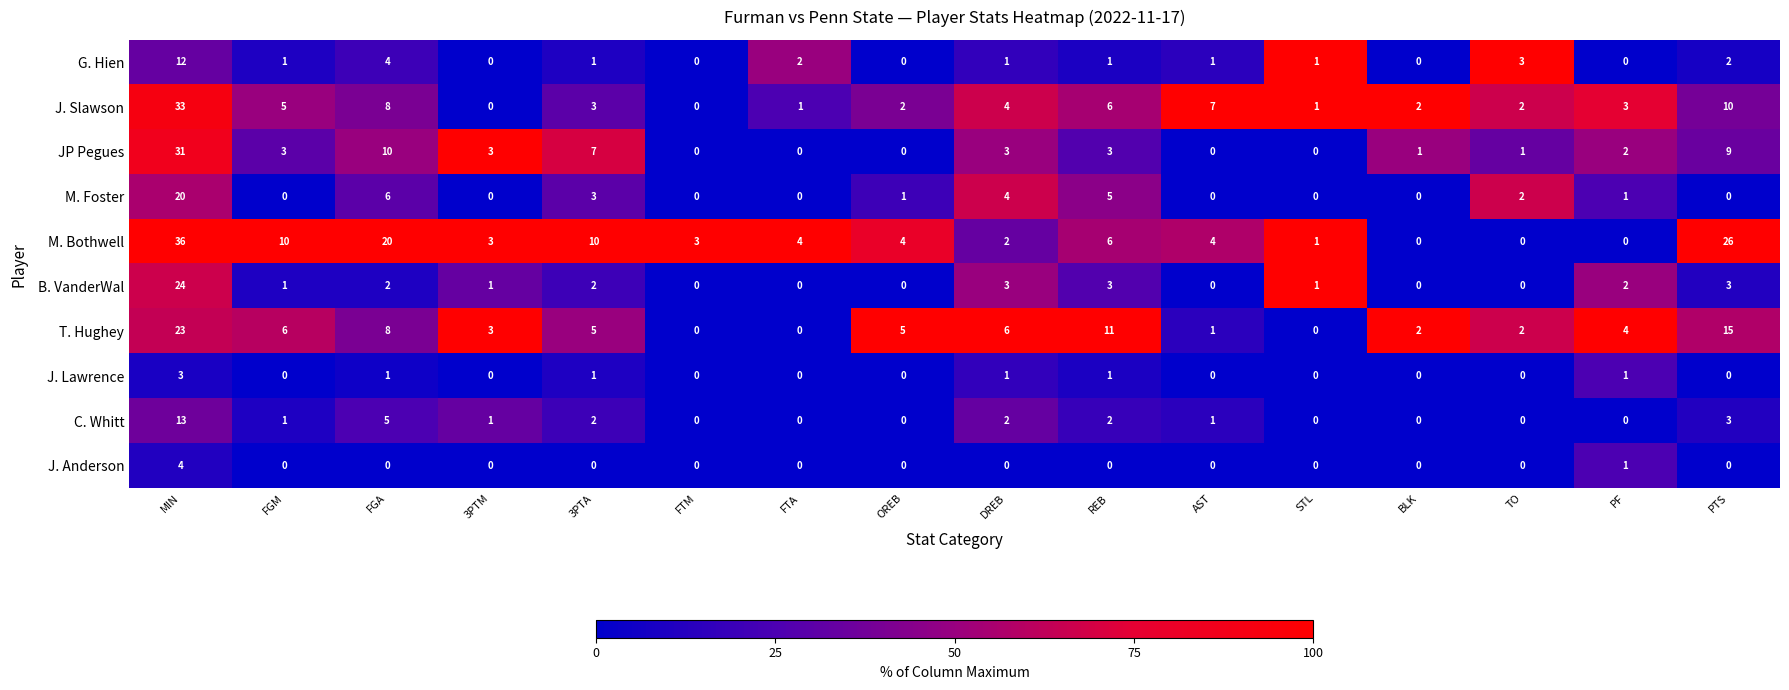

Which series has the largest range (max minus min)?

M. Bothwell